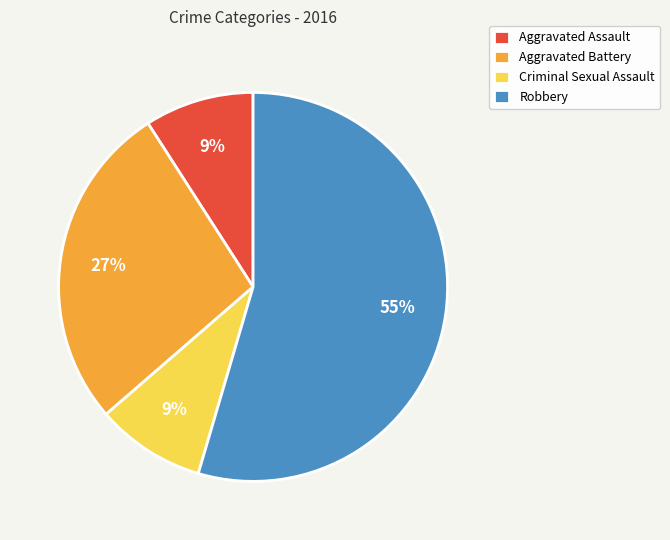

Which category has the biggest portion of the pie?

Robbery